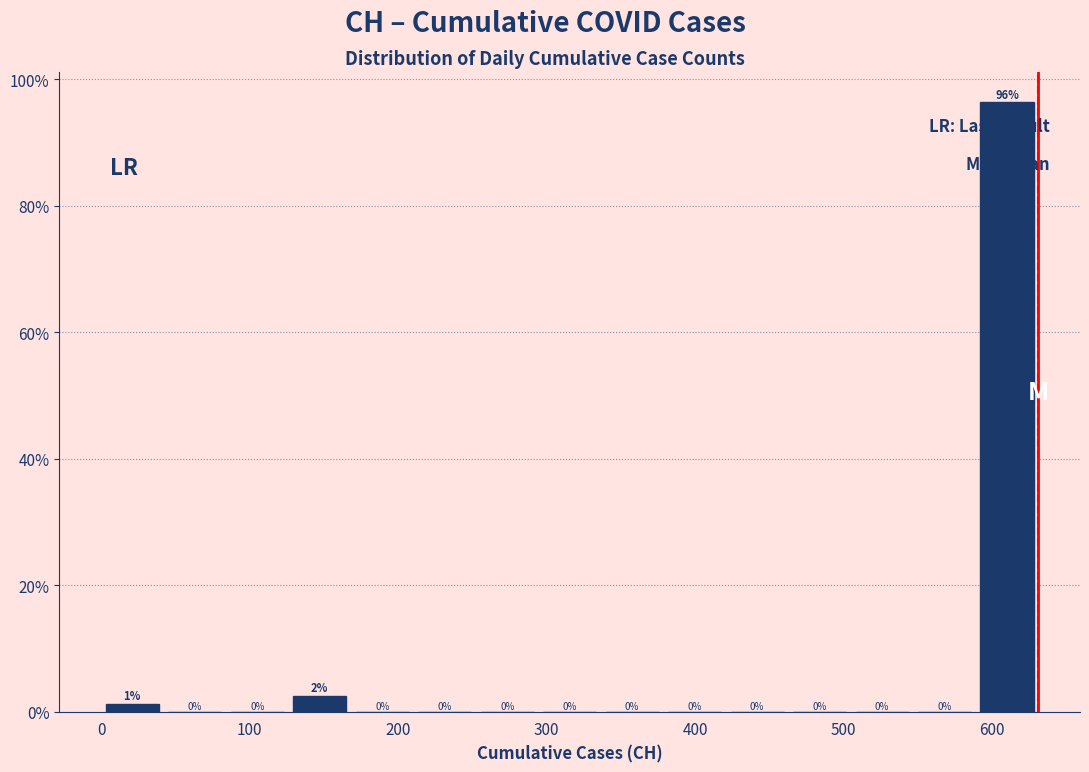

Which range on the x-axis has the tallest bar?

590 to 630